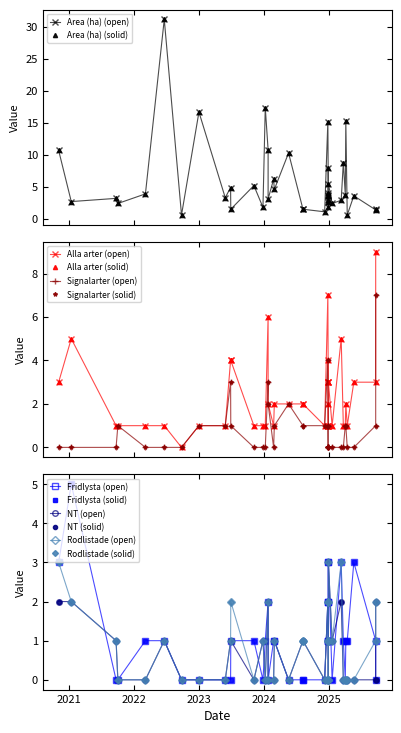

What is the greatest value displayed?

31.2